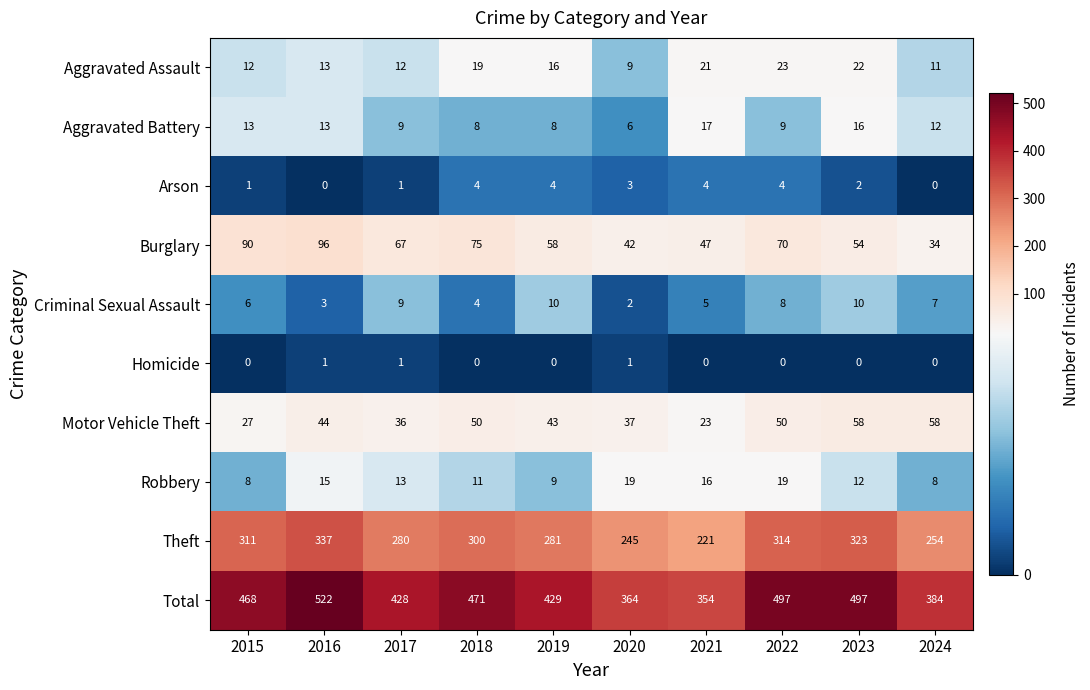

What is the sum of all Robbery values?

130